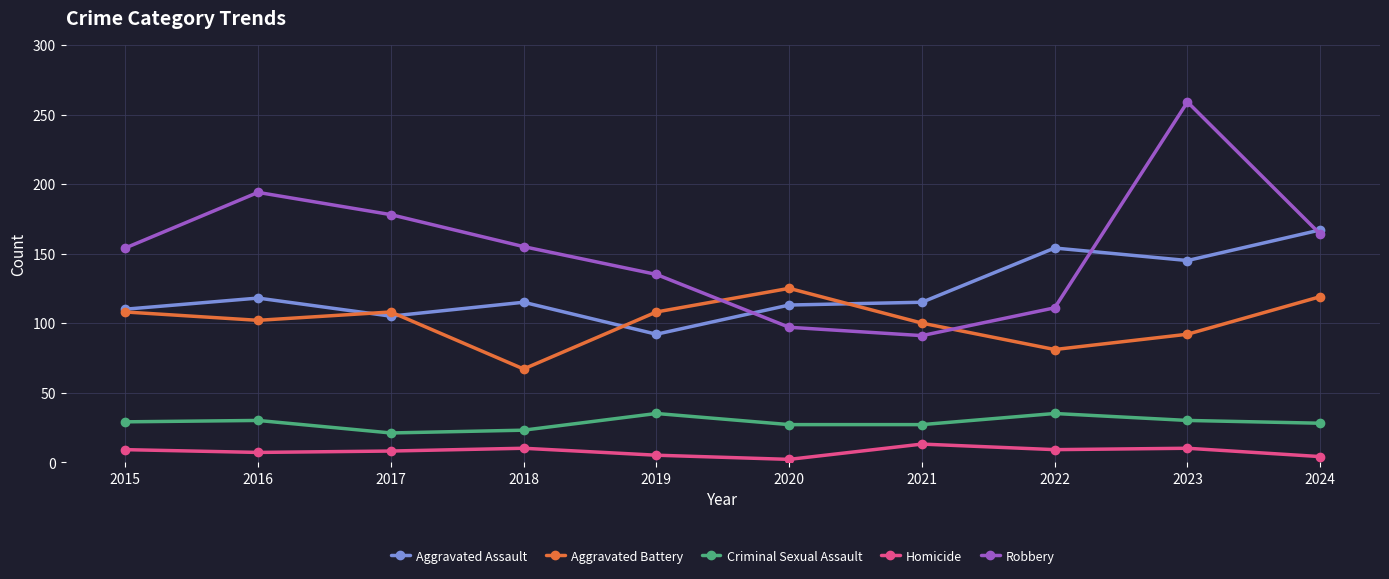

Rank the series by their maximum value, from highest to lowest.

Robbery, Aggravated Assault, Aggravated Battery, Criminal Sexual Assault, Homicide